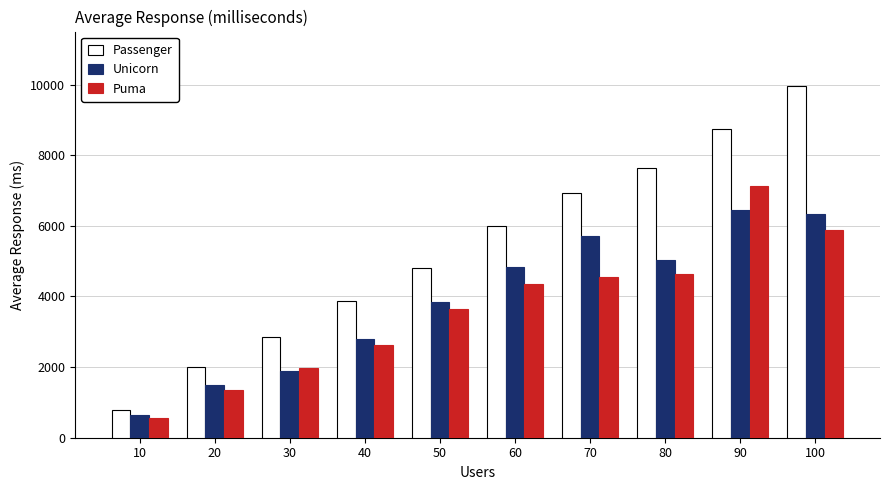

Does the chart contain any negative values?

No